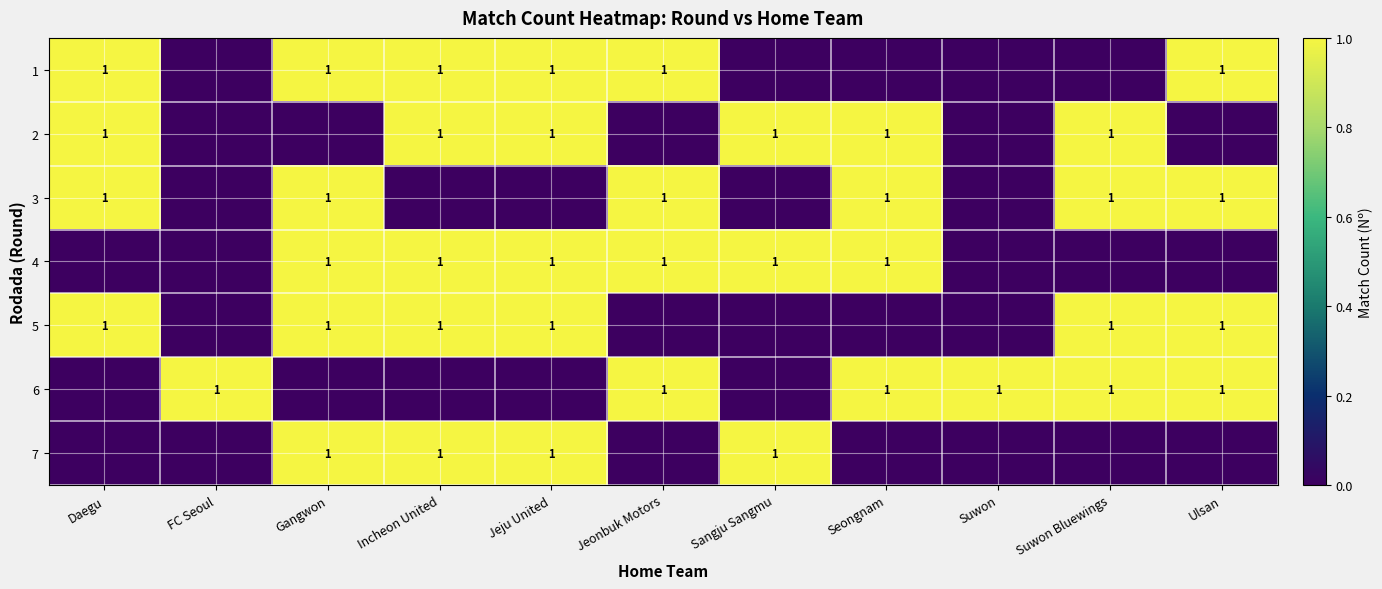

At how many categories does at least one series exceed 0?

11